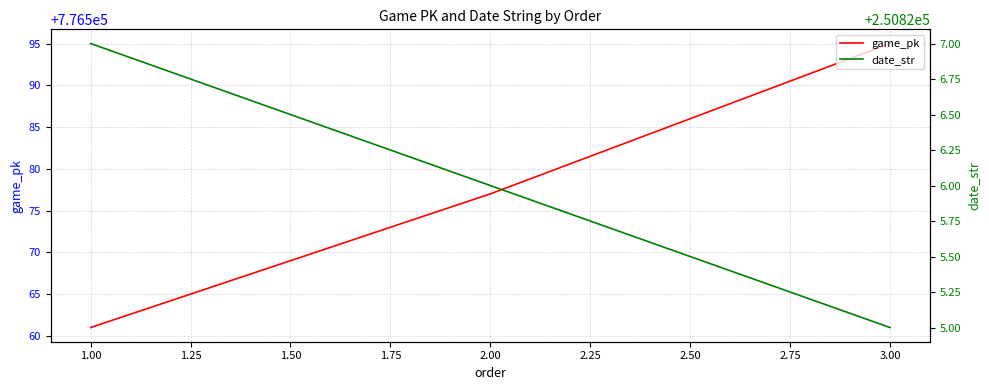

What is the minimum value for game_pk?

776561